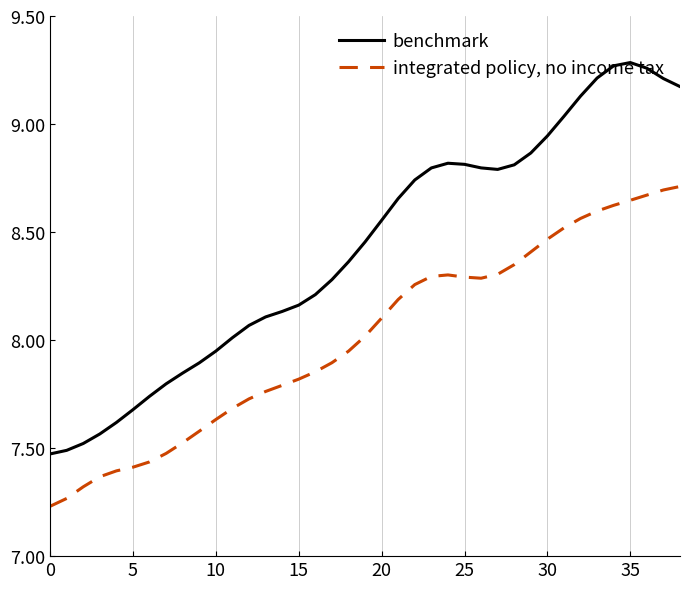

What is the difference between the maximum and minimum values in the integrated policy, no income tax series?

1.5